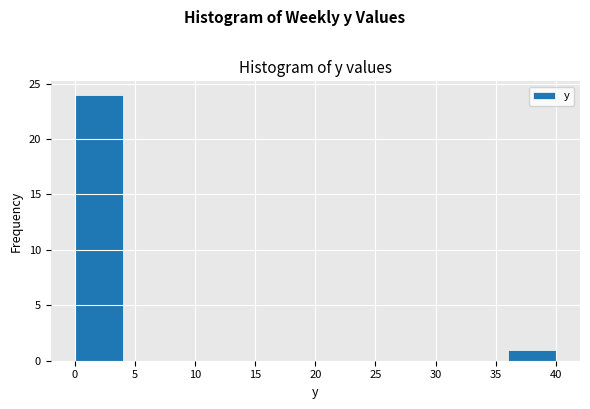

Which range on the x-axis has the tallest bar?

0 to 4